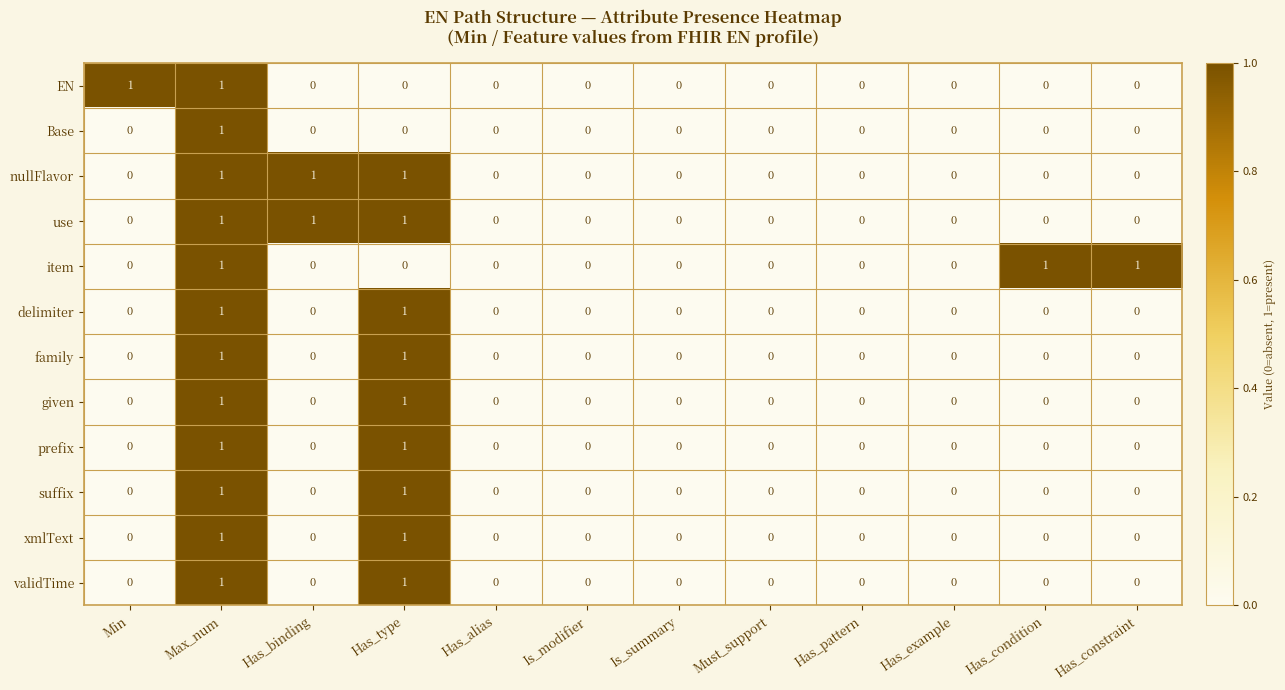

How many nullFlavor values are between 0 and 1?

12